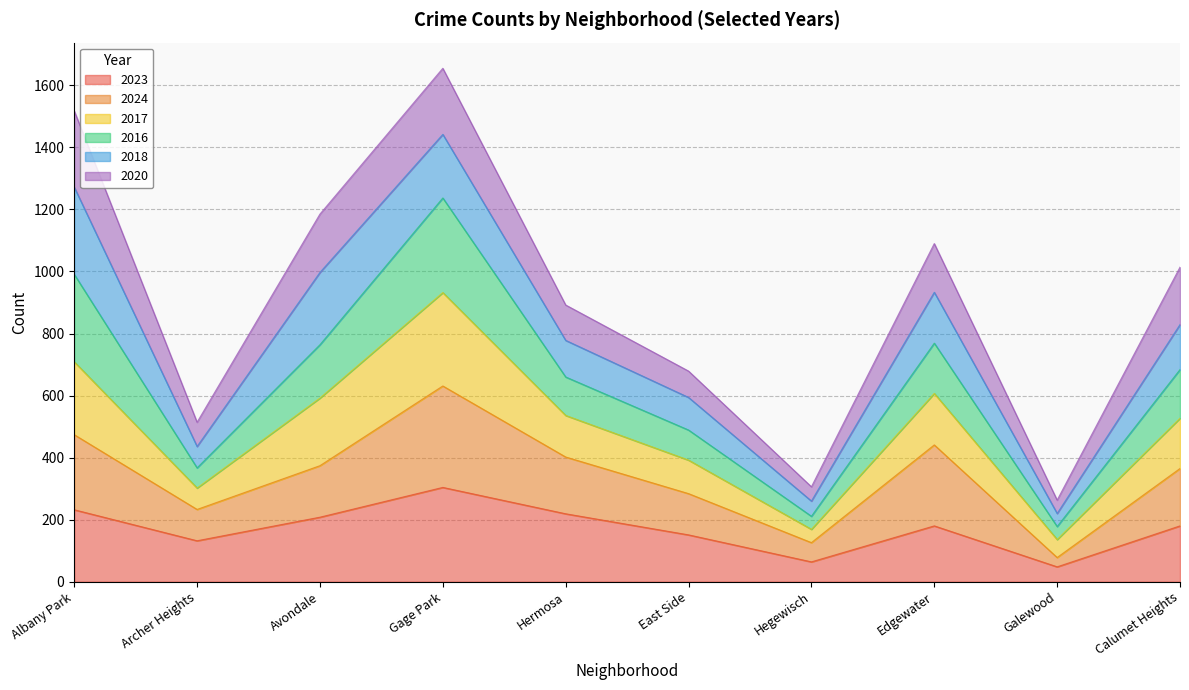

At which category is the sum across all series the highest?

Gage Park